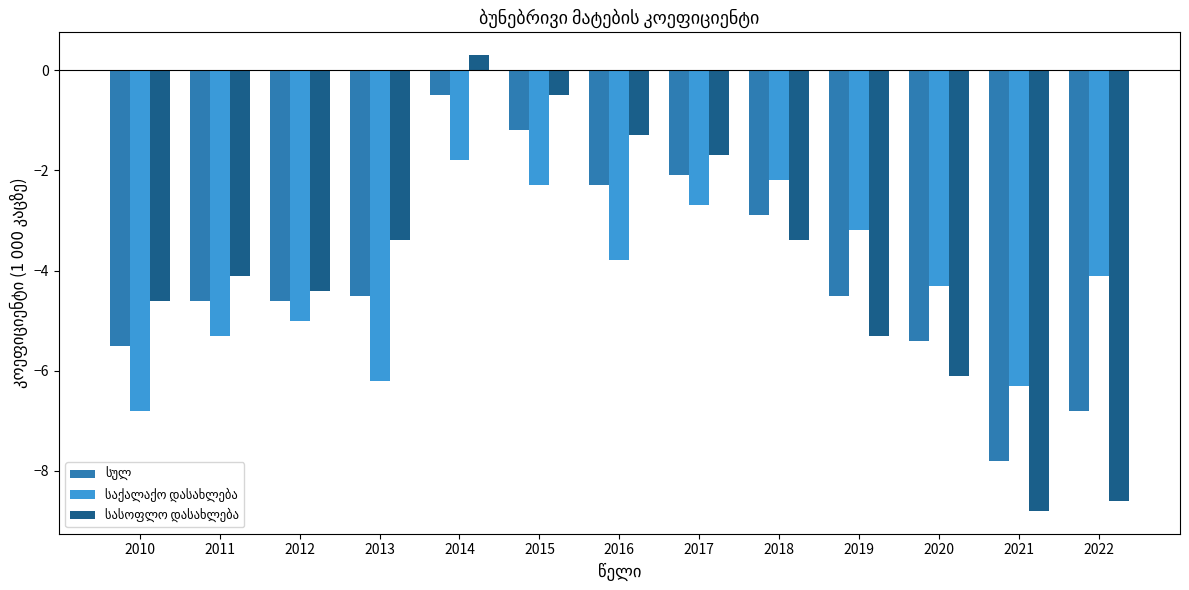

What is the total value across all series at 2012?

-14.0